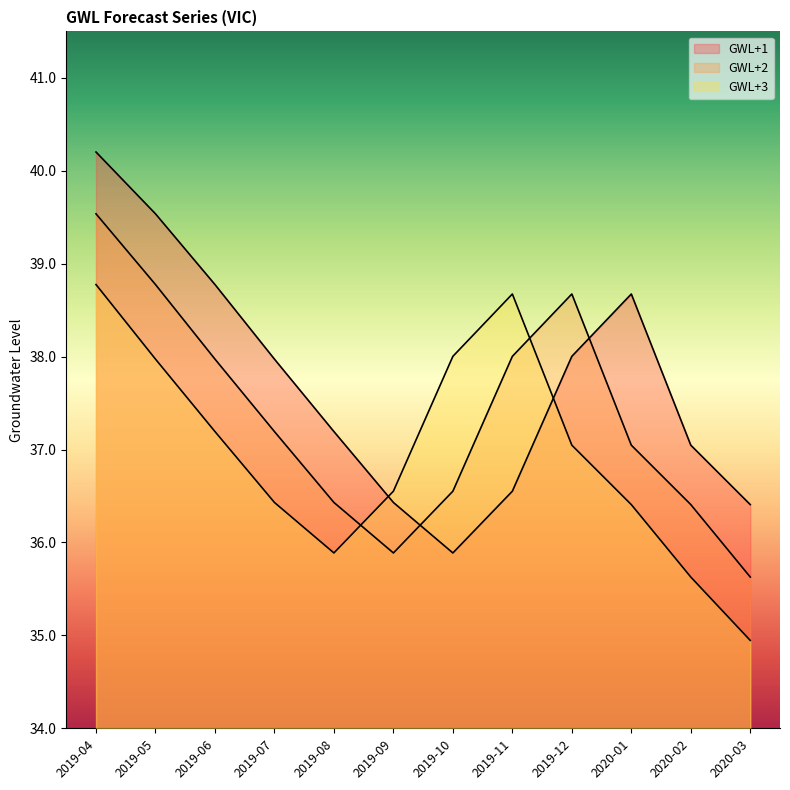

In GWL+2, how many points are lower than both neighbors (excluding endpoints)?

1